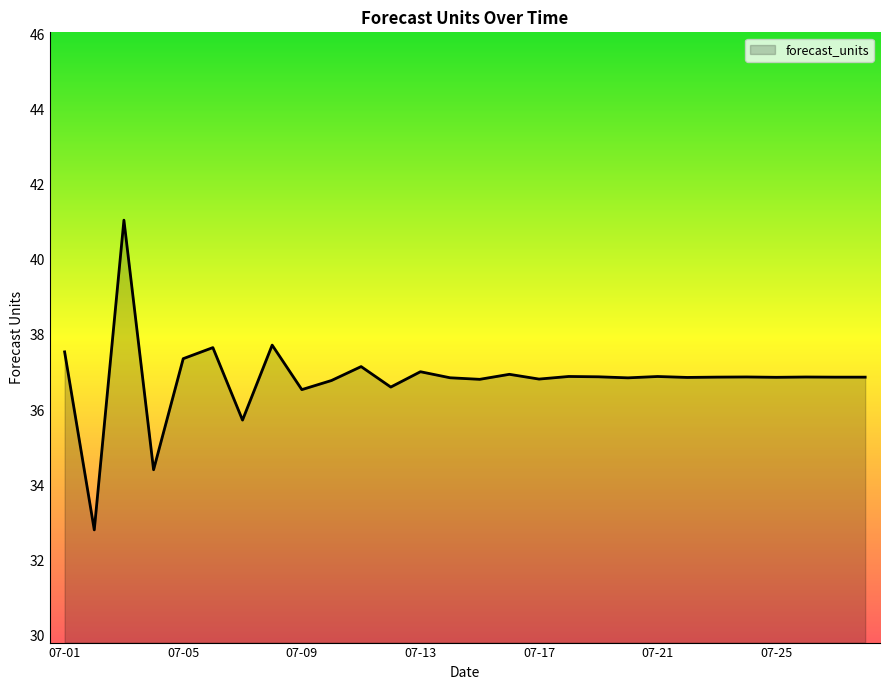

How many values are below 36?

3